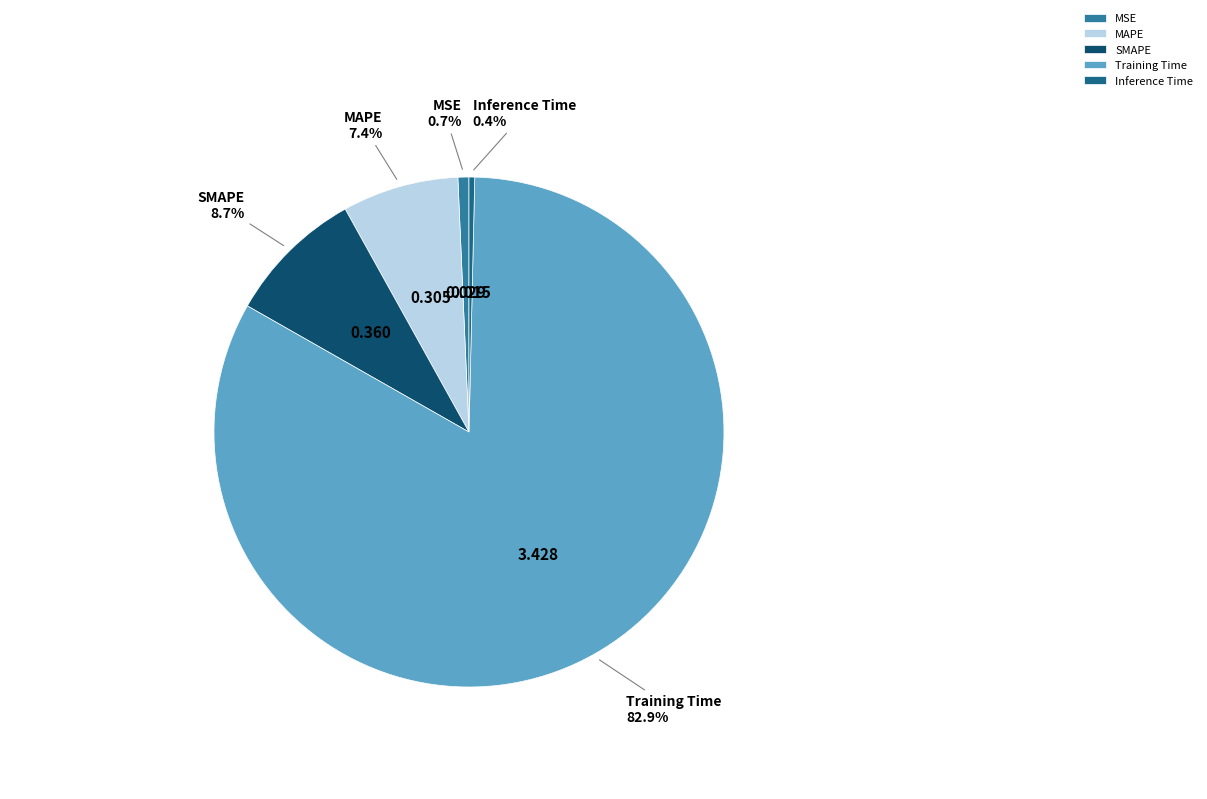

Which category accounts for the majority?

Training Time